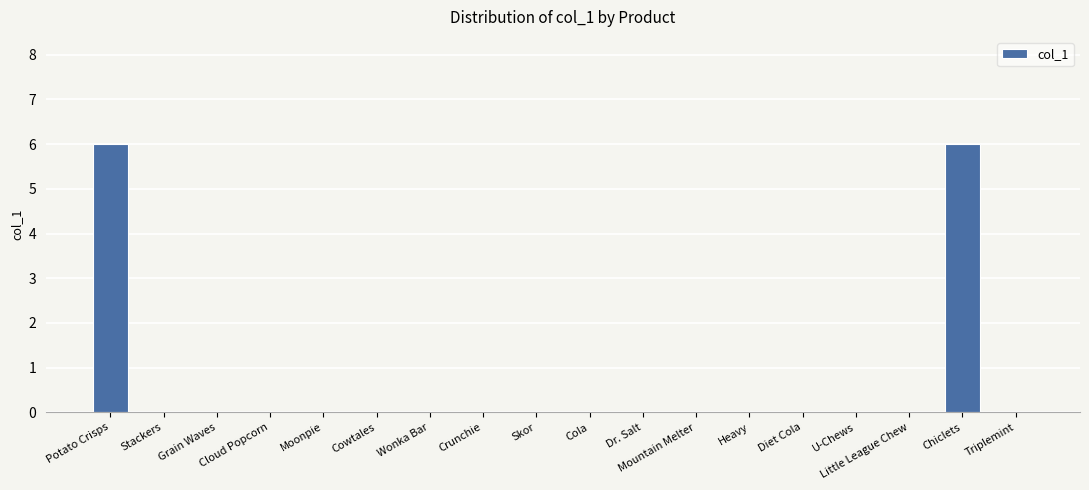

Reading right to left, transcribe all the data shown in this chart.

Triplemint=0	Chiclets=6	Little League Chew=0	U-Chews=0	Diet Cola=0	Heavy=0	Mountain Melter=0	Dr. Salt=0	Cola=0	Skor=0	Crunchie=0	Wonka Bar=0	Cowtales=0	Moonpie=0	Cloud Popcorn=0	Grain Waves=0	Stackers=0	Potato Crisps=6